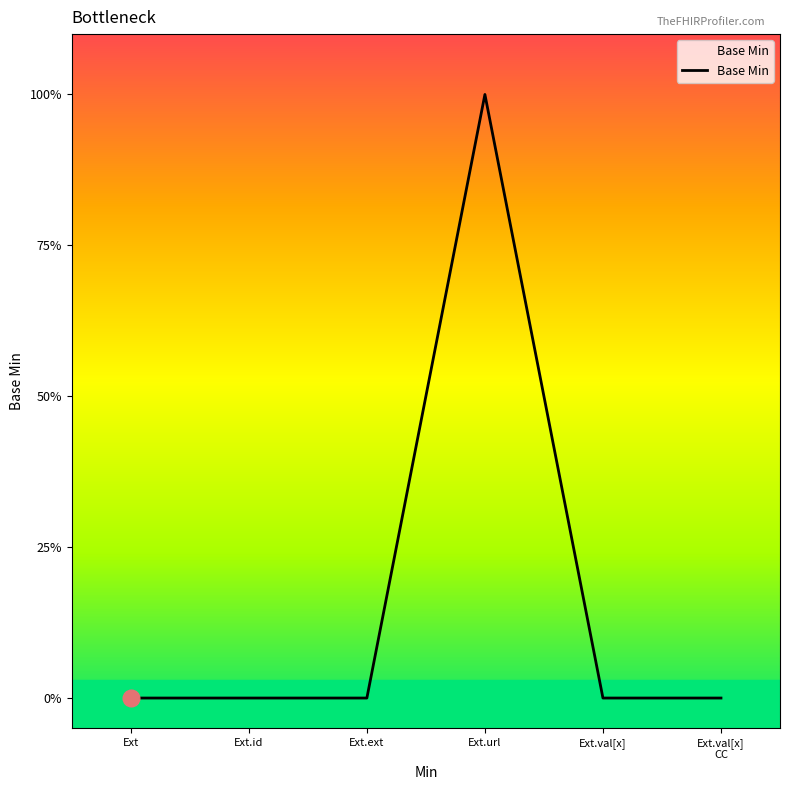

Does the chart have visible grid lines?

No